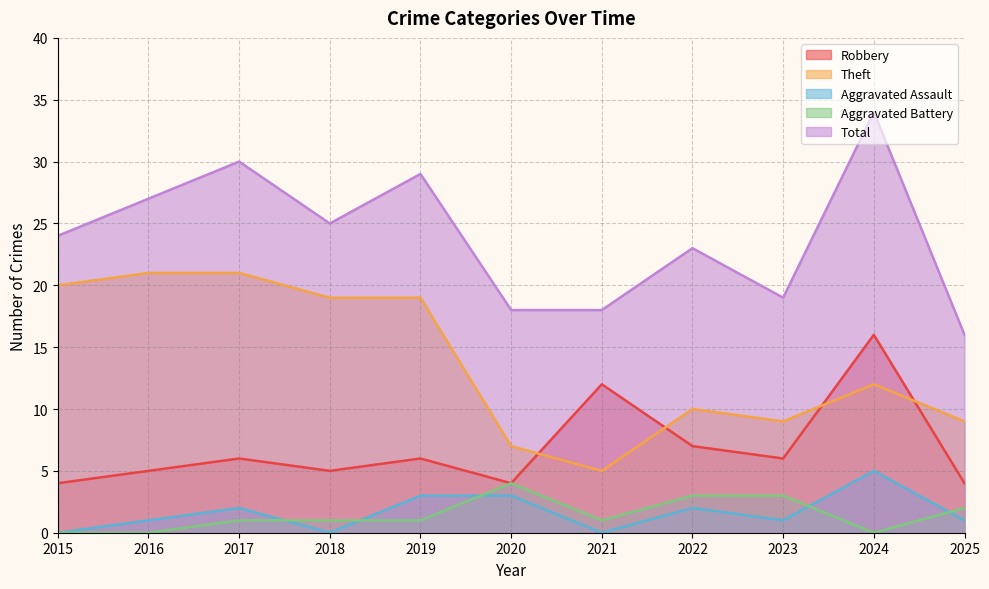

Is it true that Theft equals 20 at 2015?

True